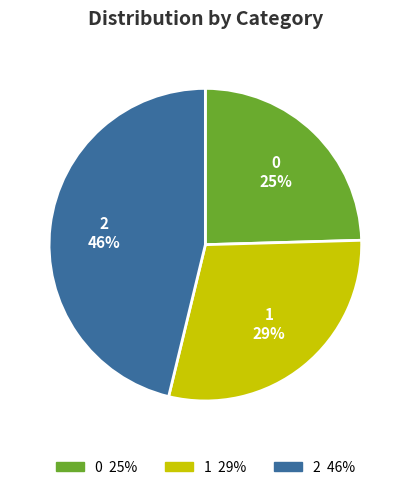

Count the number of slices in the pie.

3